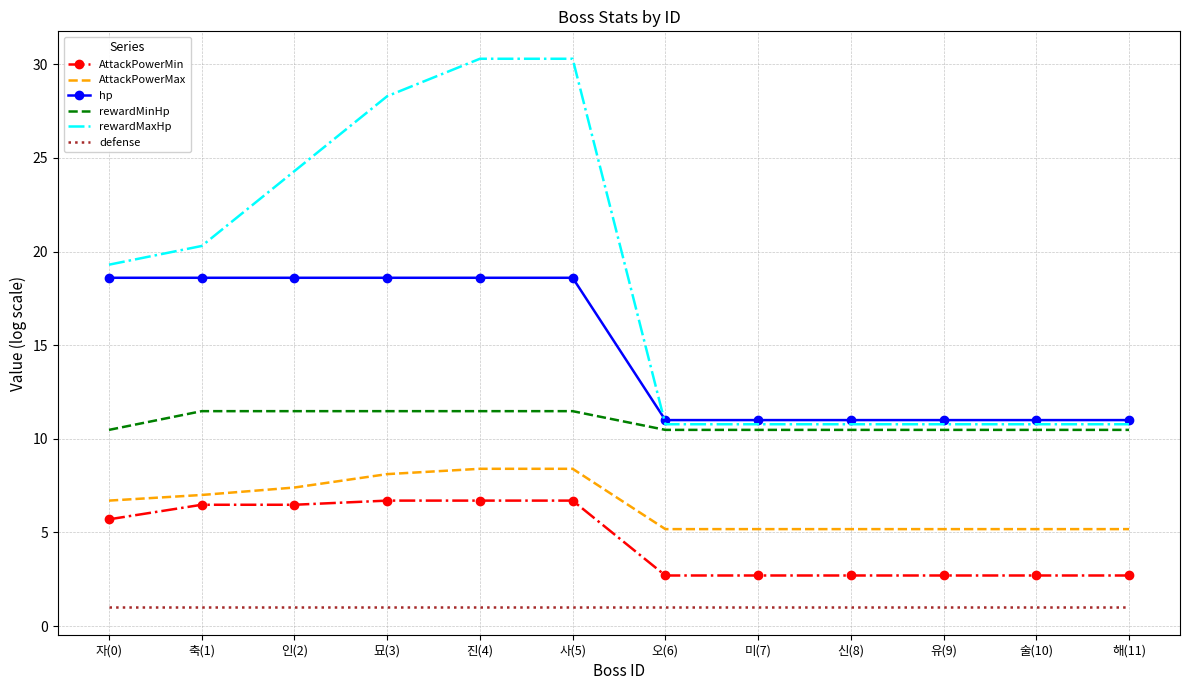

What position from the right is 진(4)?

8